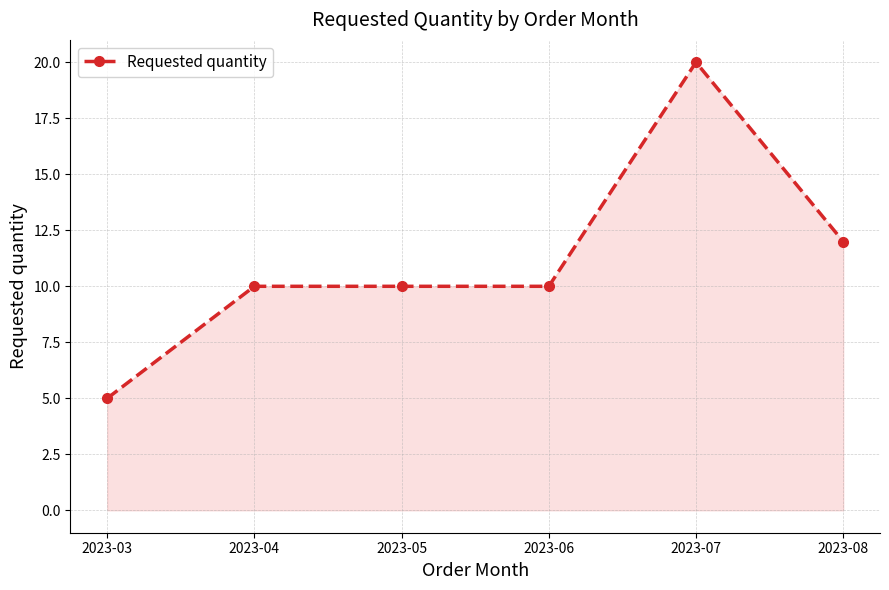

At which label is the value closest to 12?

2023-08